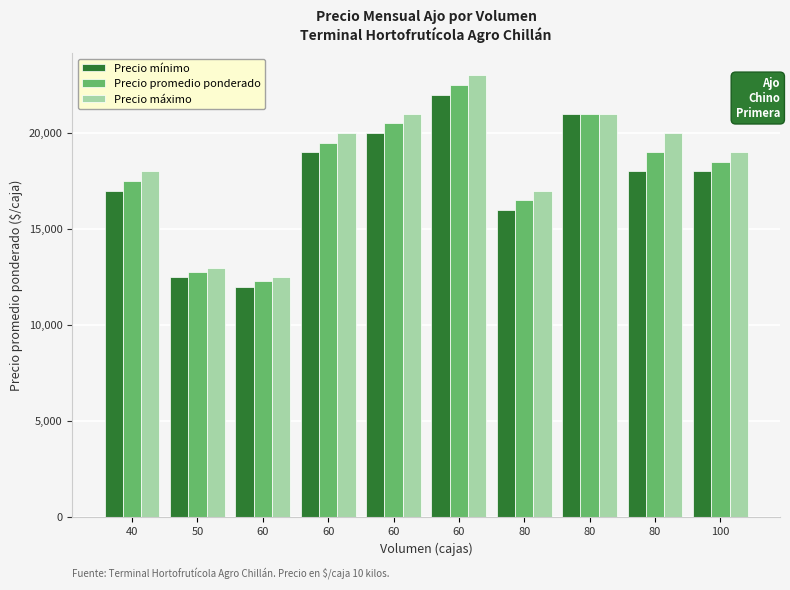

The value of Precio promedio ponderado at 100 is 18500. True or false?

True